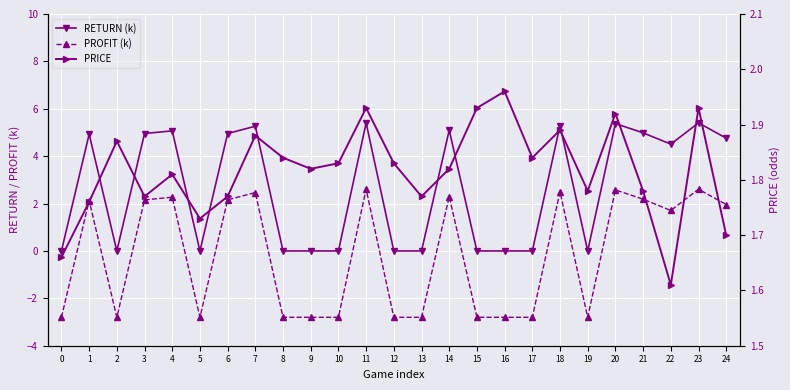

Reading left to right, transcribe all the data shown in this chart.

RETURN (k): 0=0.0	1=4.9	2=0.0	3=5.0	4=5.1	5=0.0	6=5.0	7=5.3	8=0.0	9=0.0	10=0.0	11=5.4	12=0.0	13=0.0	14=5.1	15=0.0	16=0.0	17=0.0	18=5.3	19=0.0	20=5.4	21=5.0	22=4.5	23=5.4	24=4.8
PROFIT (k): 0=-2.8	1=2.1	2=-2.8	3=2.2	4=2.3	5=-2.8	6=2.2	7=2.5	8=-2.8	9=-2.8	10=-2.8	11=2.6	12=-2.8	13=-2.8	14=2.3	15=-2.8	16=-2.8	17=-2.8	18=2.5	19=-2.8	20=2.6	21=2.2	22=1.7	23=2.6	24=2.0
PRICE: 0=1.7	1=1.8	2=1.9	3=1.8	4=1.8	5=1.7	6=1.8	7=1.9	8=1.8	9=1.8	10=1.8	11=1.9	12=1.8	13=1.8	14=1.8	15=1.9	16=2.0	17=1.8	18=1.9	19=1.8	20=1.9	21=1.8	22=1.6	23=1.9	24=1.7